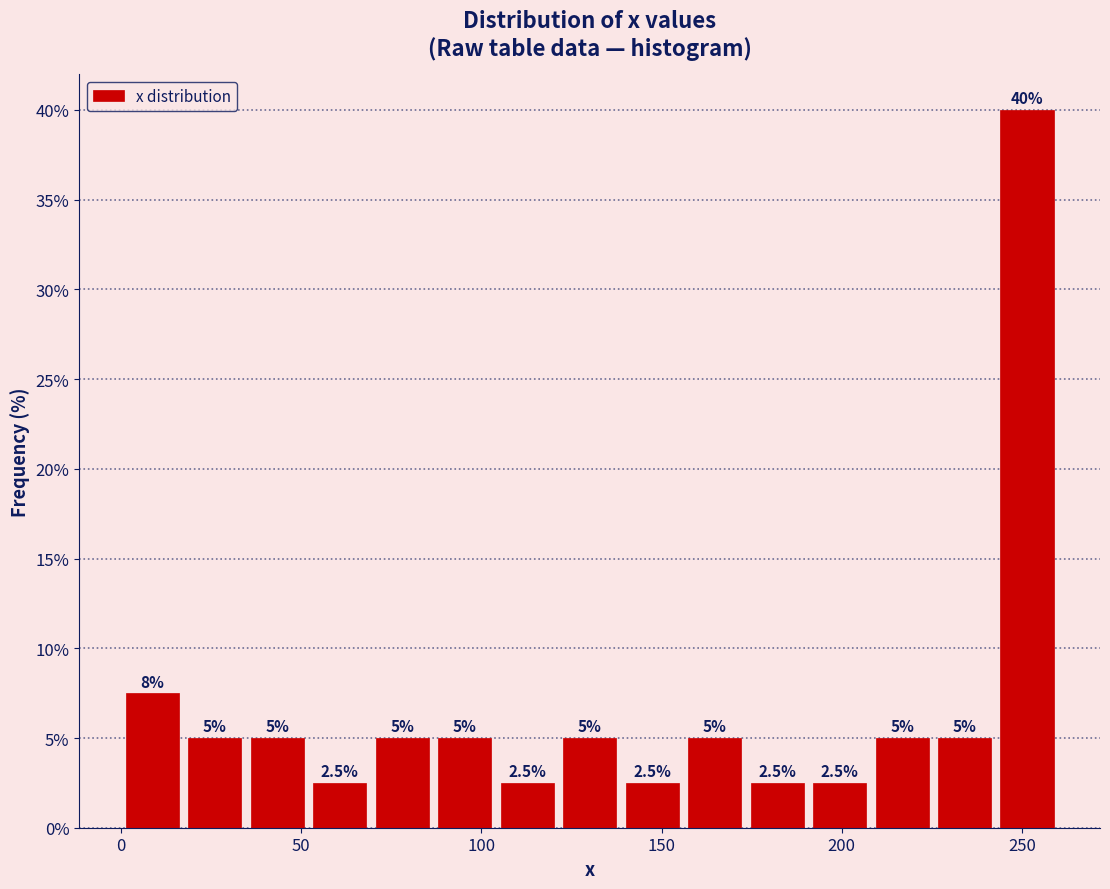

Around what value on the x-axis is the tallest bar? Give the approximate position of its centre, as read against the axis.

250